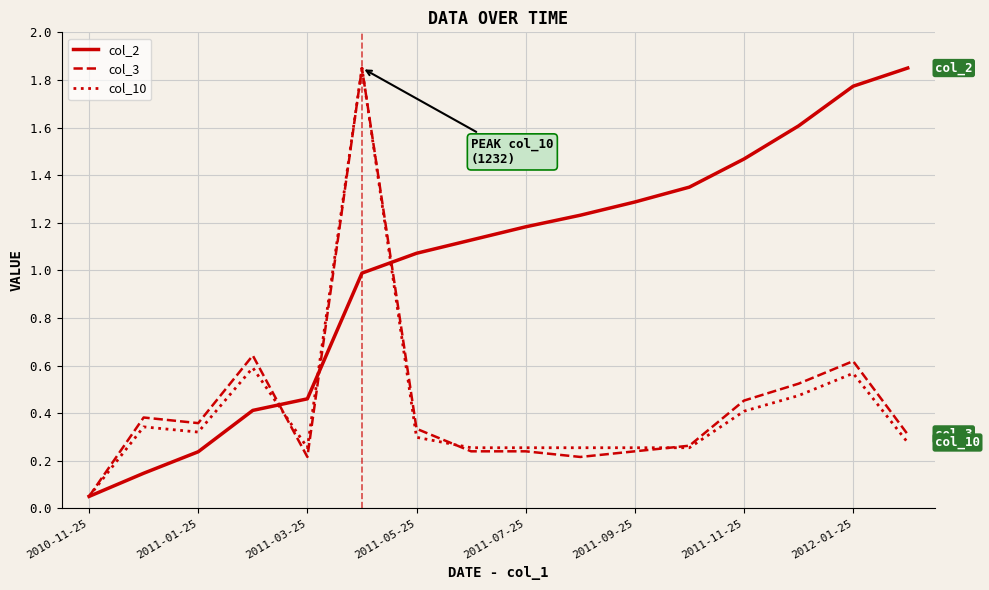

Which series has the largest total across all categories?

col_2